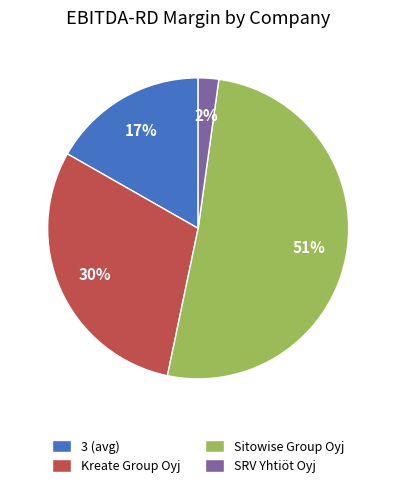

Is it true that Kreate Group Oyj is 18% of the pie?

False